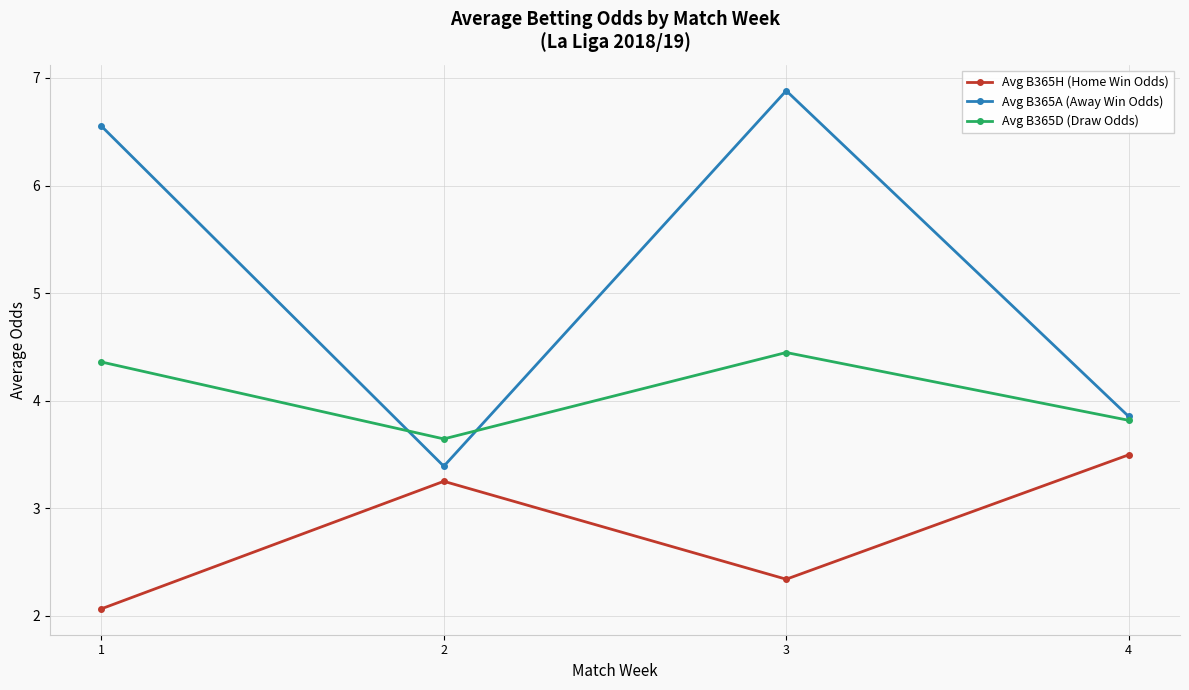

True or false: Avg B365H (Home Win Odds) and Avg B365A (Away Win Odds) intersect in this chart.

False